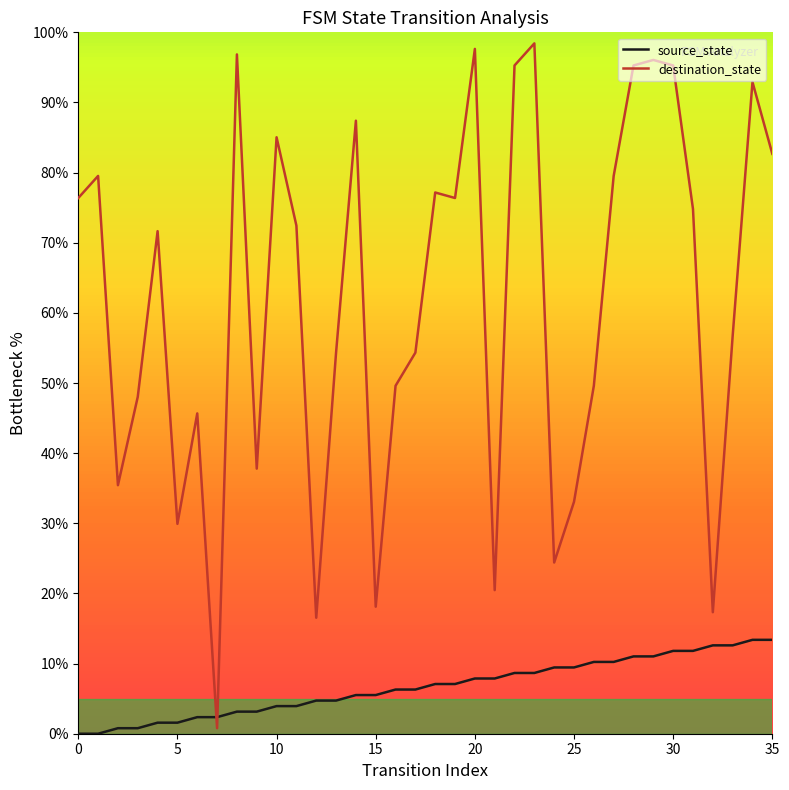

At how many categories does at least one series exceed 59?

19